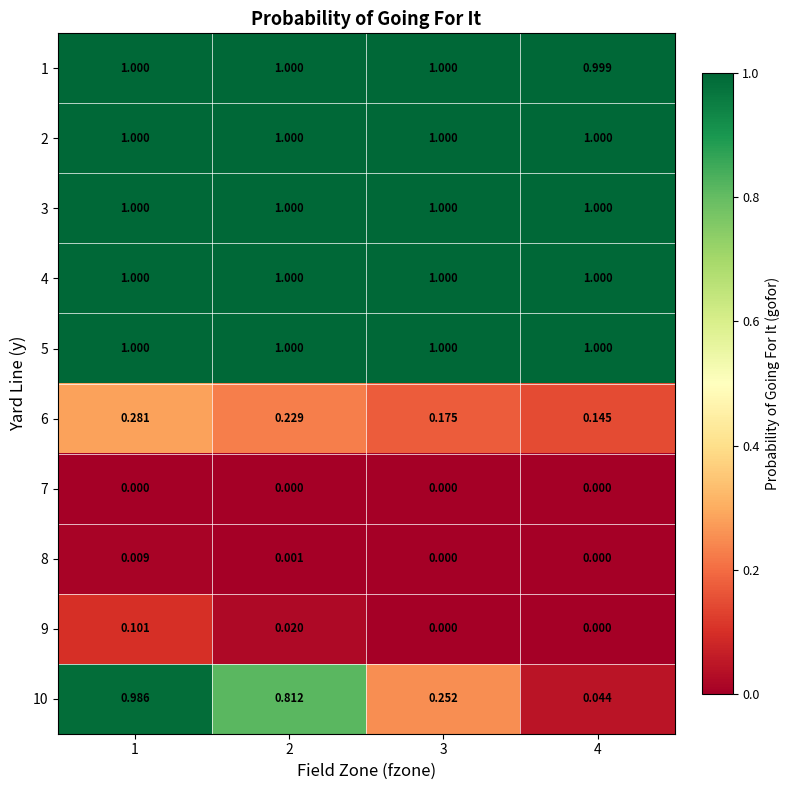

Count the number of data series in this chart.

10